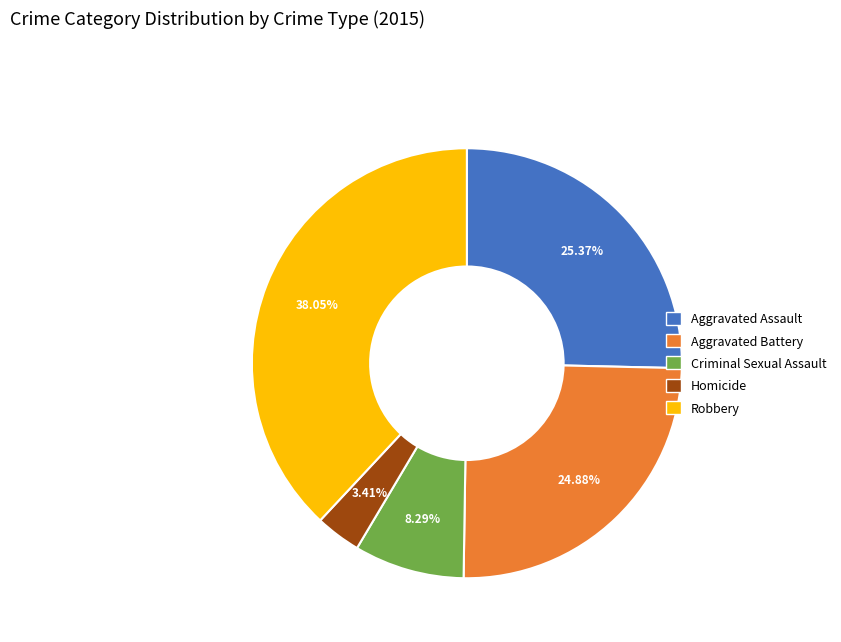

To the nearest percent, what portion does Aggravated Assault represent?

25%